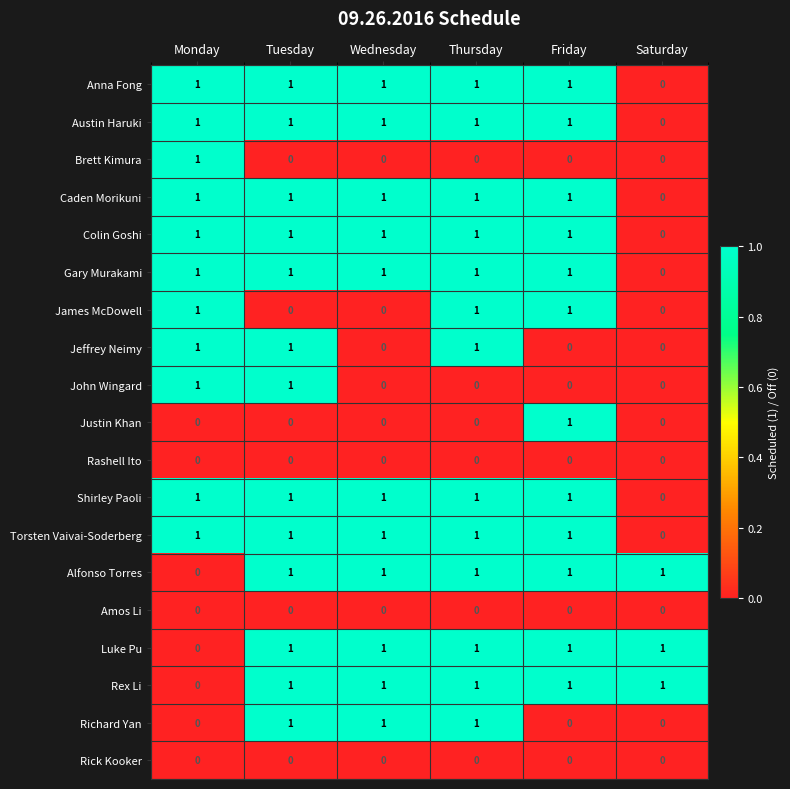

What is the total value across all series at Friday?

12